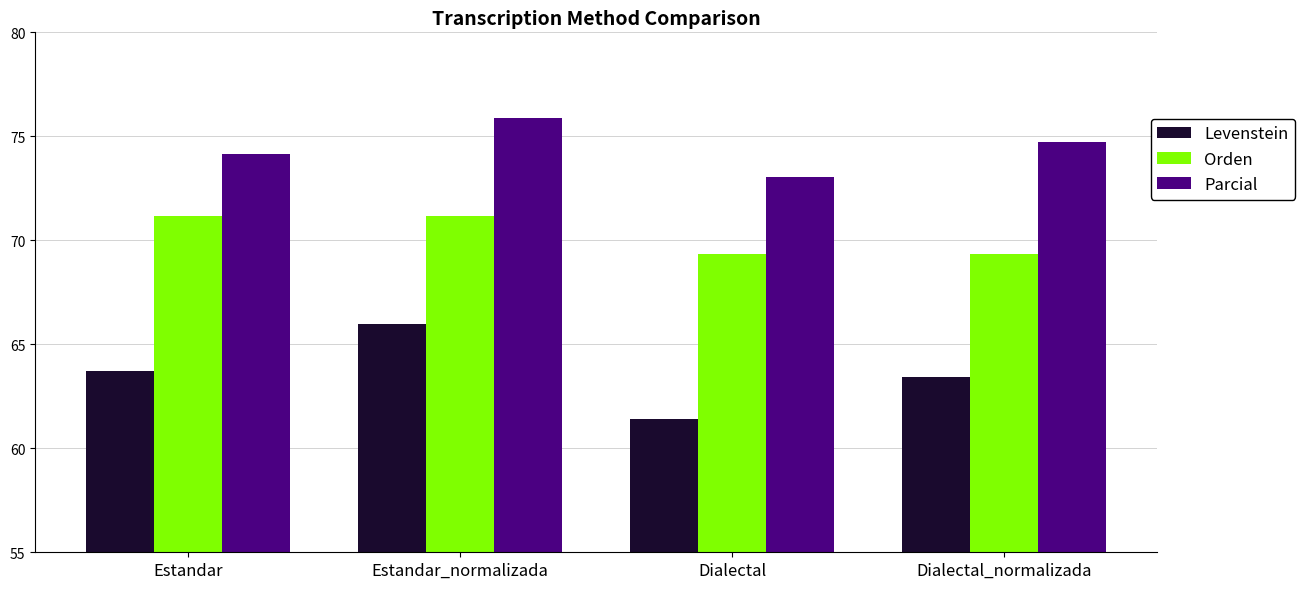

Rank the series by their average value, from highest to lowest.

Parcial, Orden, Levenstein